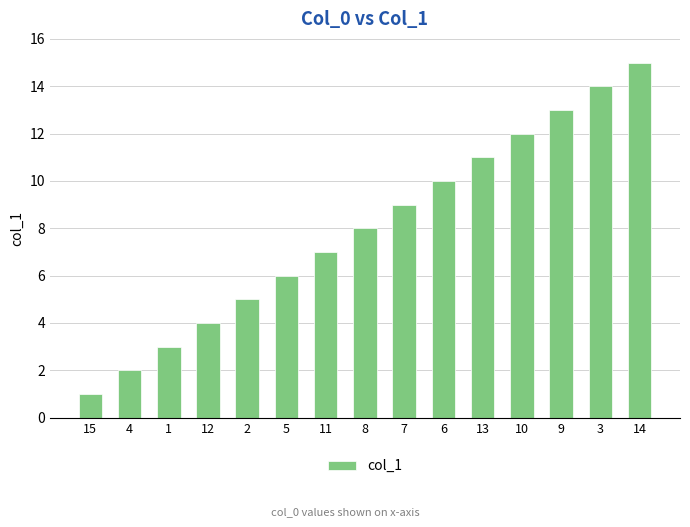

List the labels in order of value, smallest first.

15, 4, 1, 12, 2, 5, 11, 8, 7, 6, 13, 10, 9, 3, 14